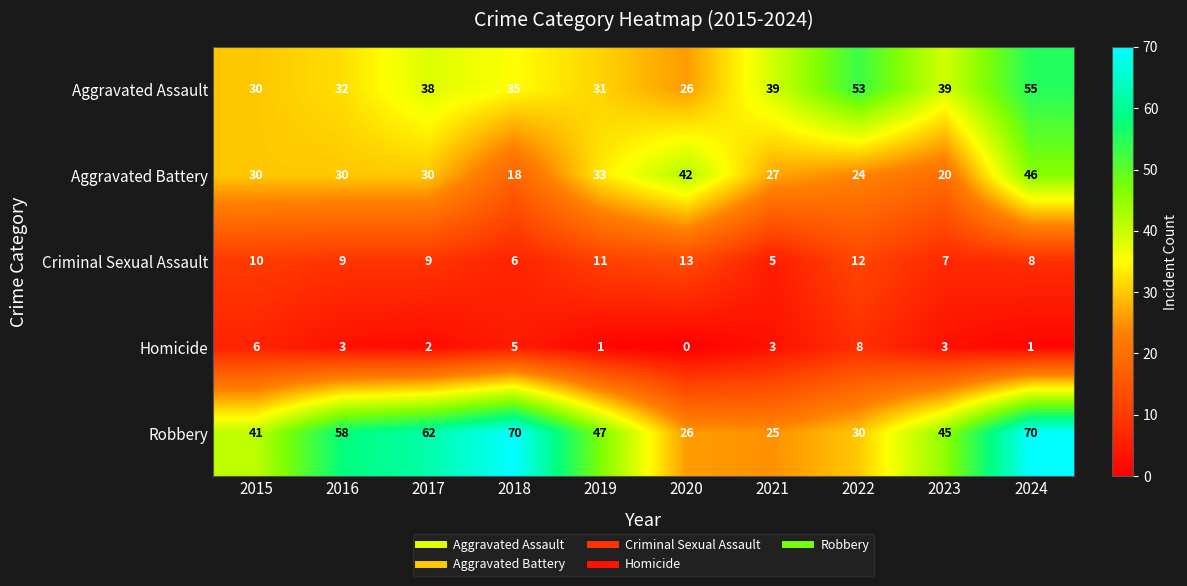

What value does the Criminal Sexual Assault series have at 2020?

13